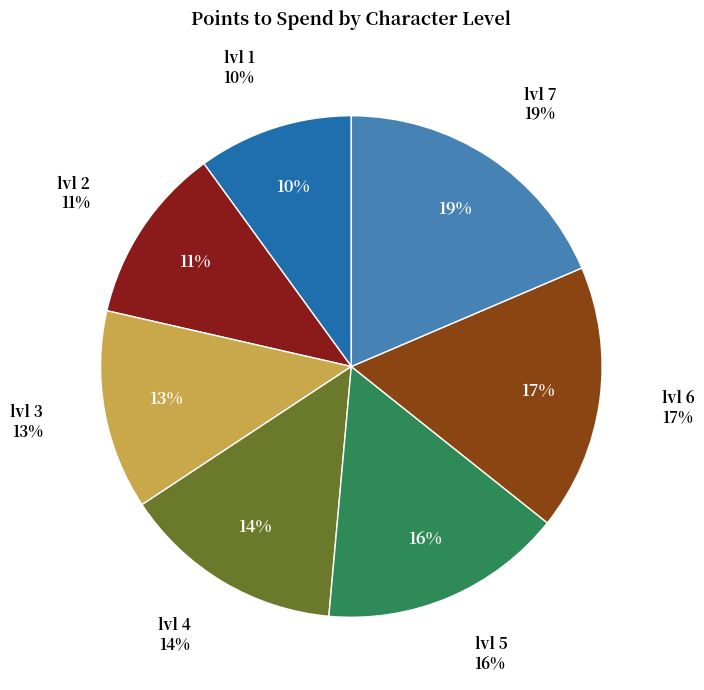

Do lvl 3 and lvl 5 together represent more than half of the pie?

No